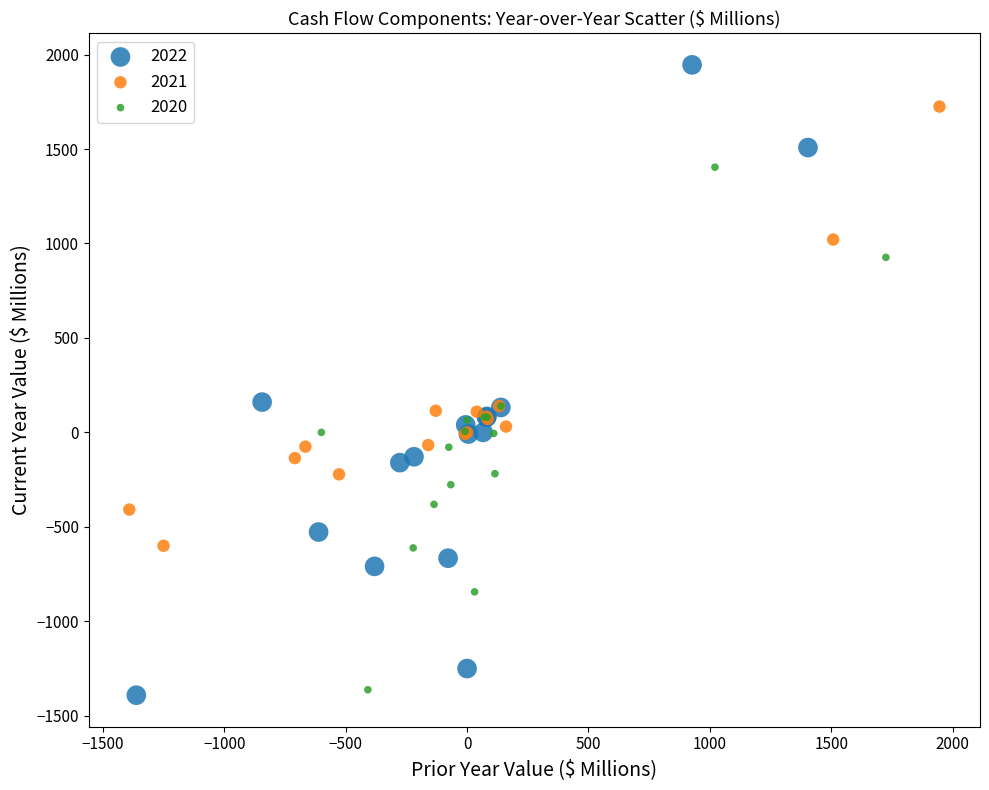

What are all the series names shown in the legend?

2022, 2021, 2020